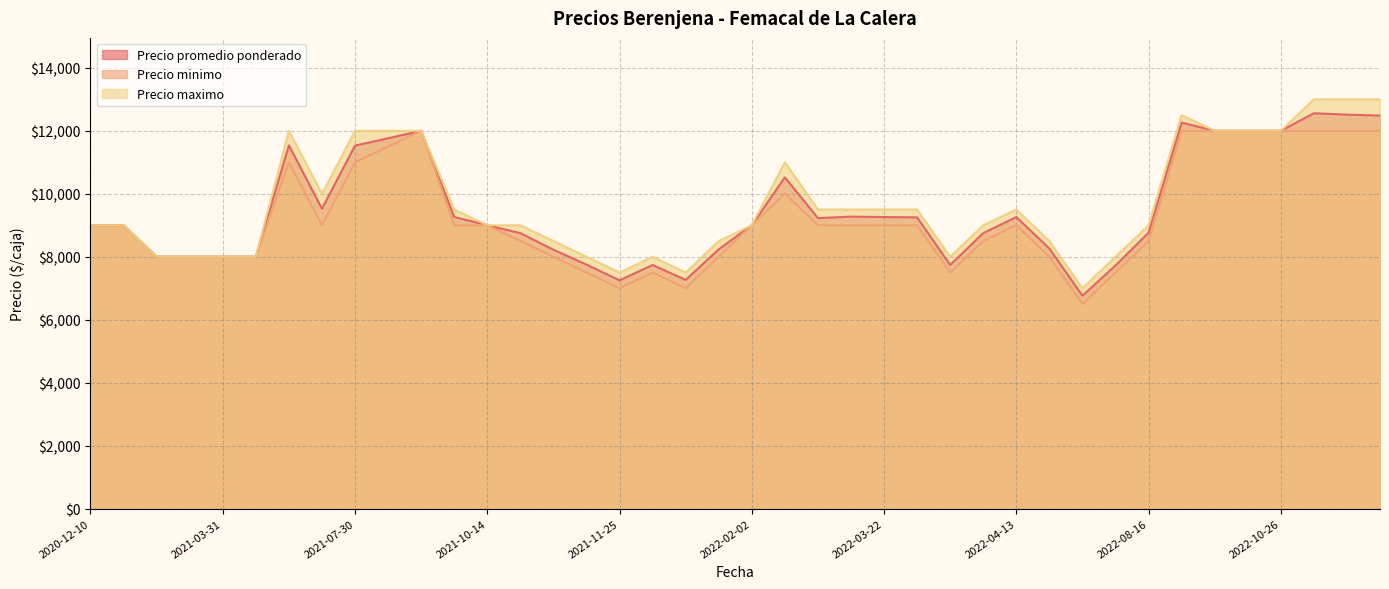

The value of Precio maximo at 2022-02-02 is 11890. True or false?

False